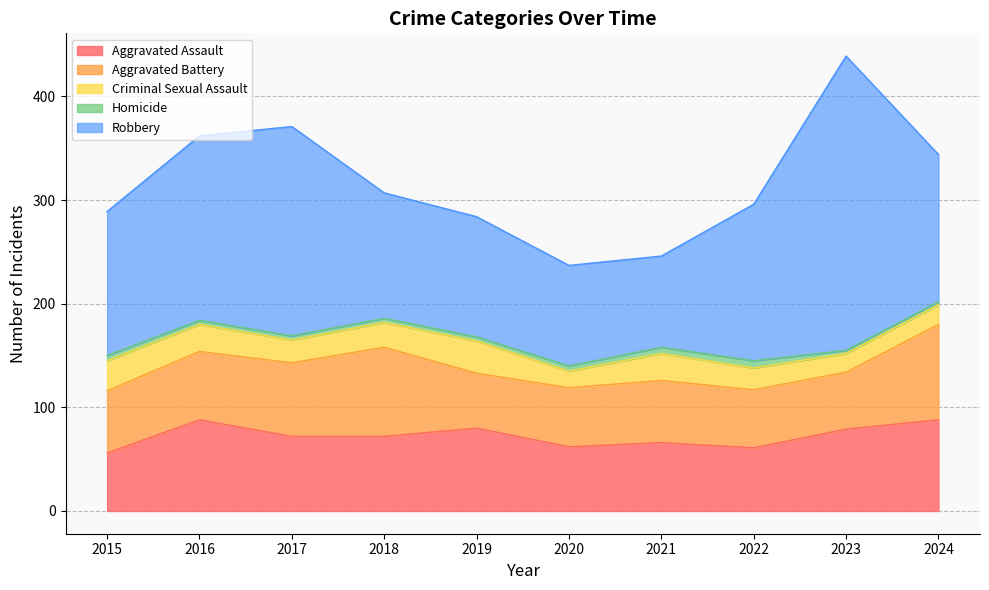

In Aggravated Battery, how many points are lower than both neighbors (excluding endpoints)?

2